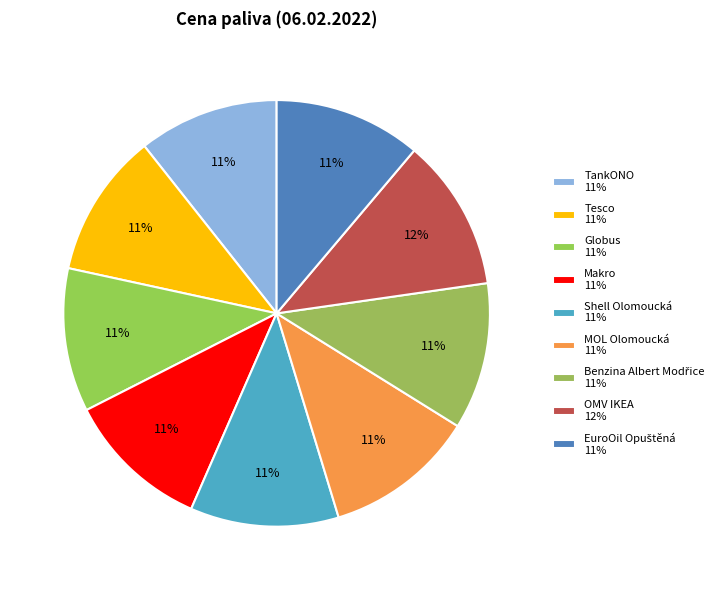

How many slices are in this pie chart?

9